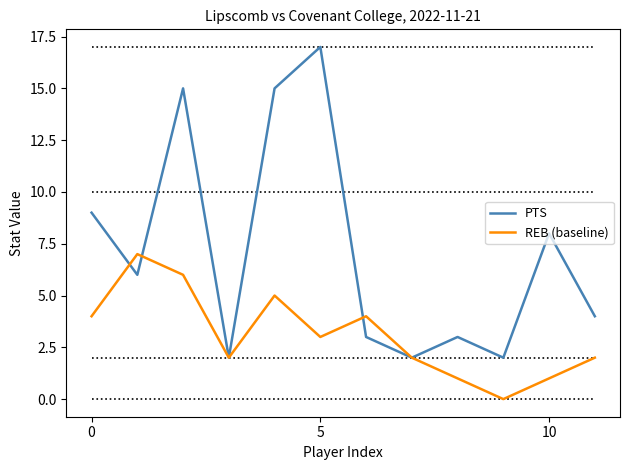

At how many categories does at least one series exceed 6?

6